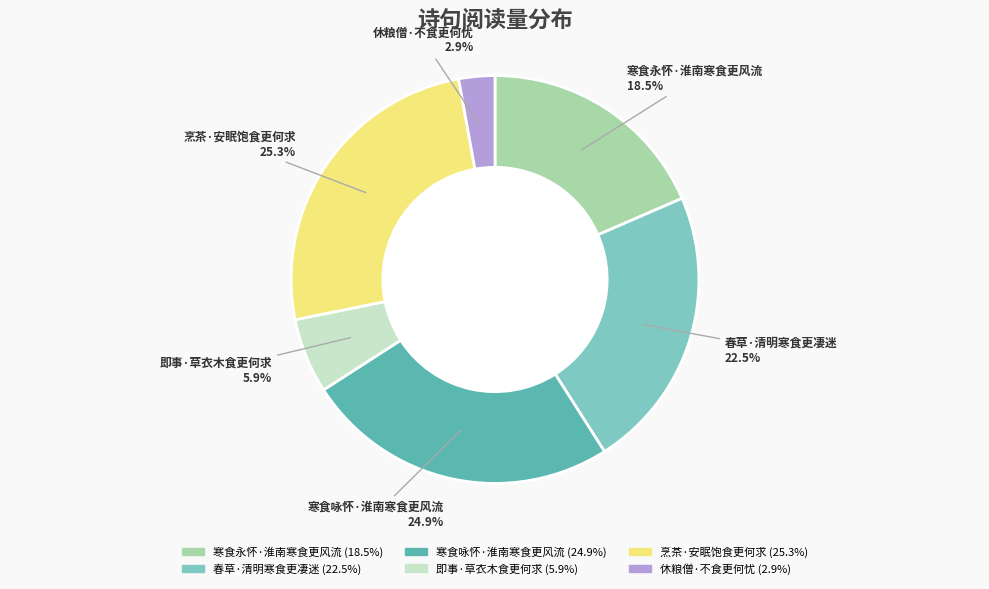

What percentage is the 休粮僧·不食更何忧 slice, to the nearest percent?

3%